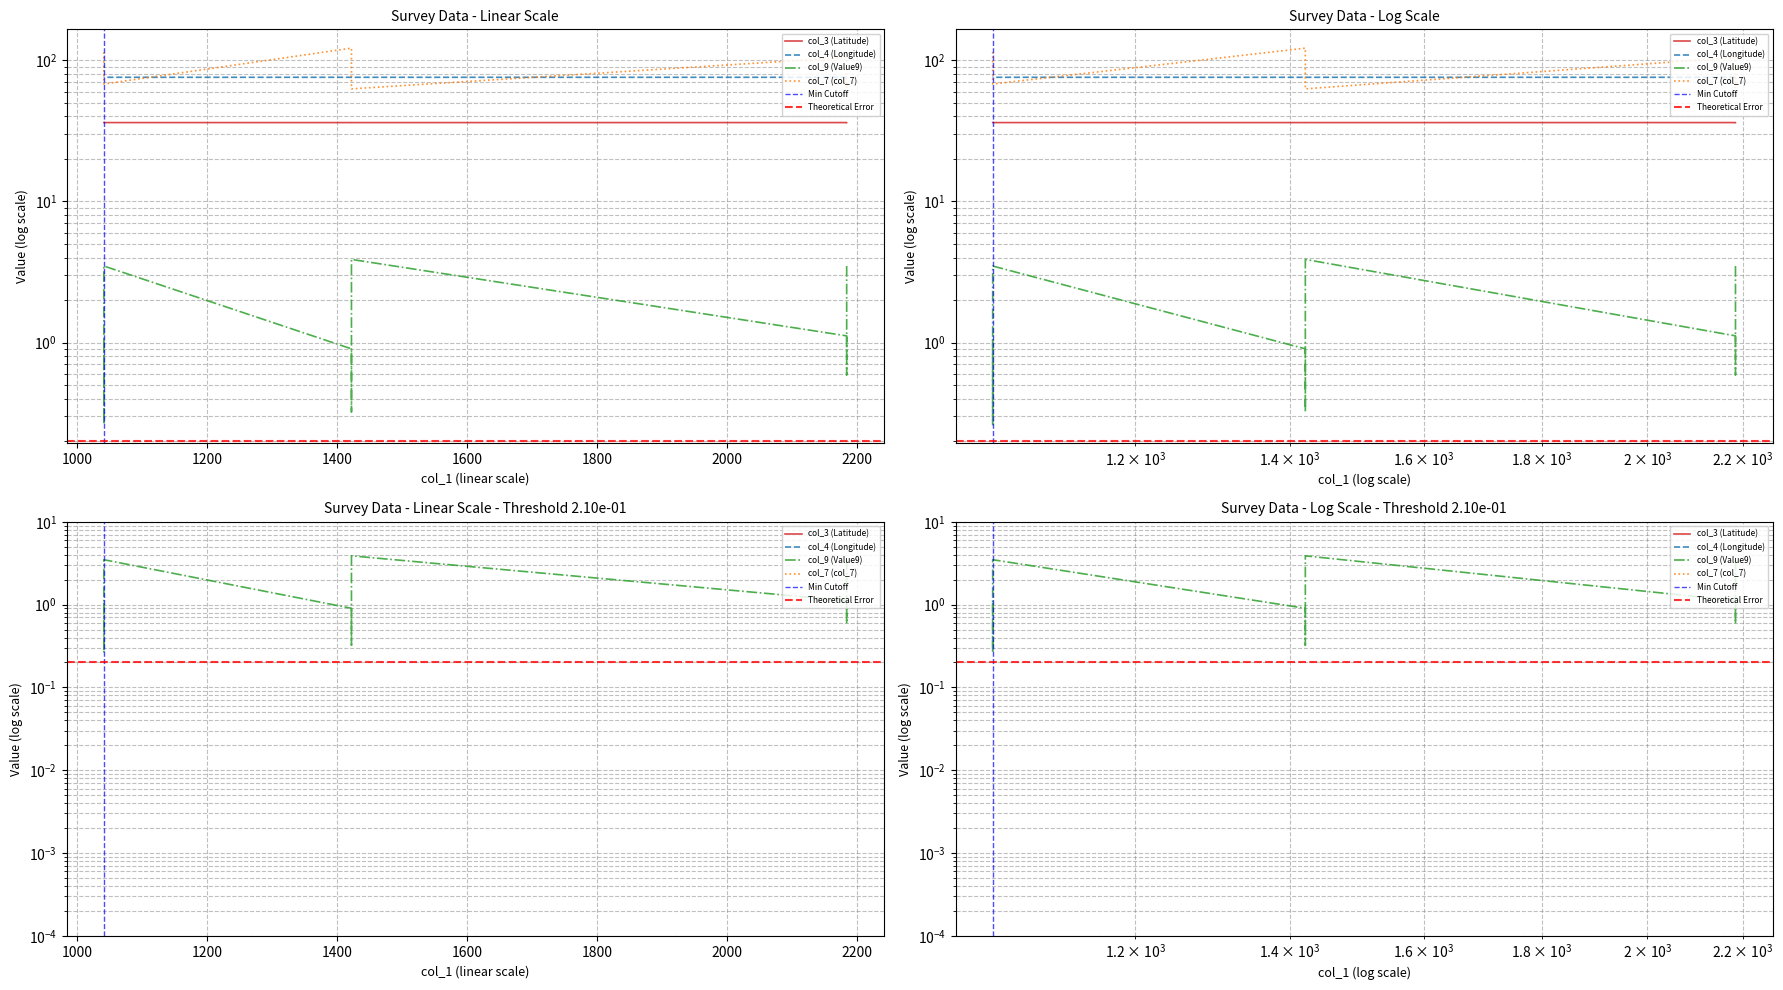

Count the number of categories in the chart.

20